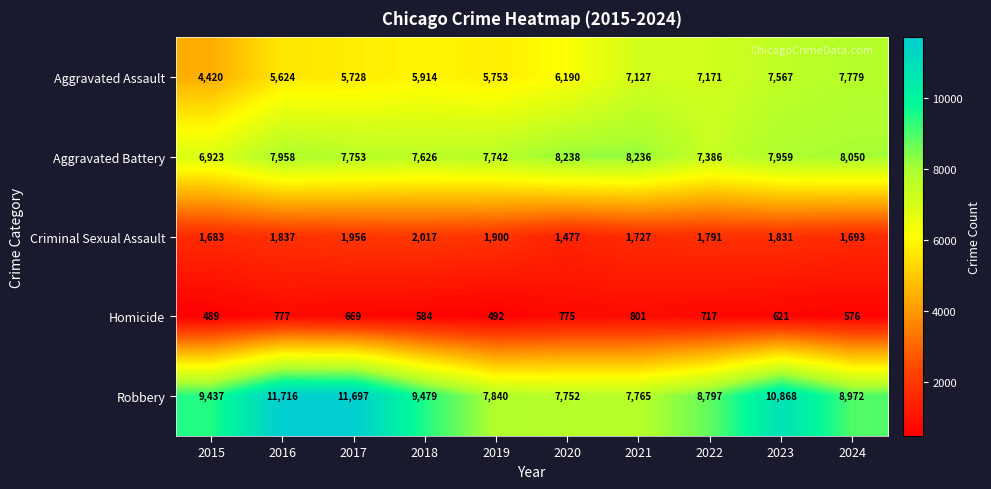

What is the average value of the Homicide series?

650